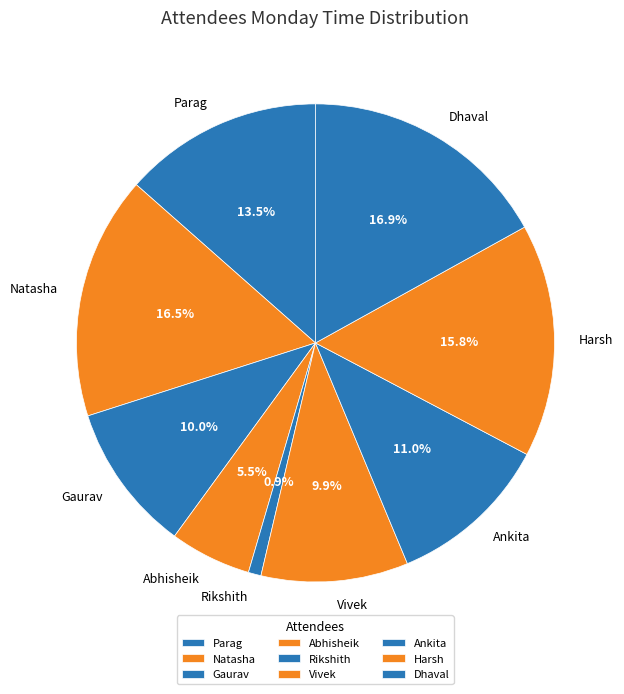

To the nearest percent, what portion does Harsh represent?

16%